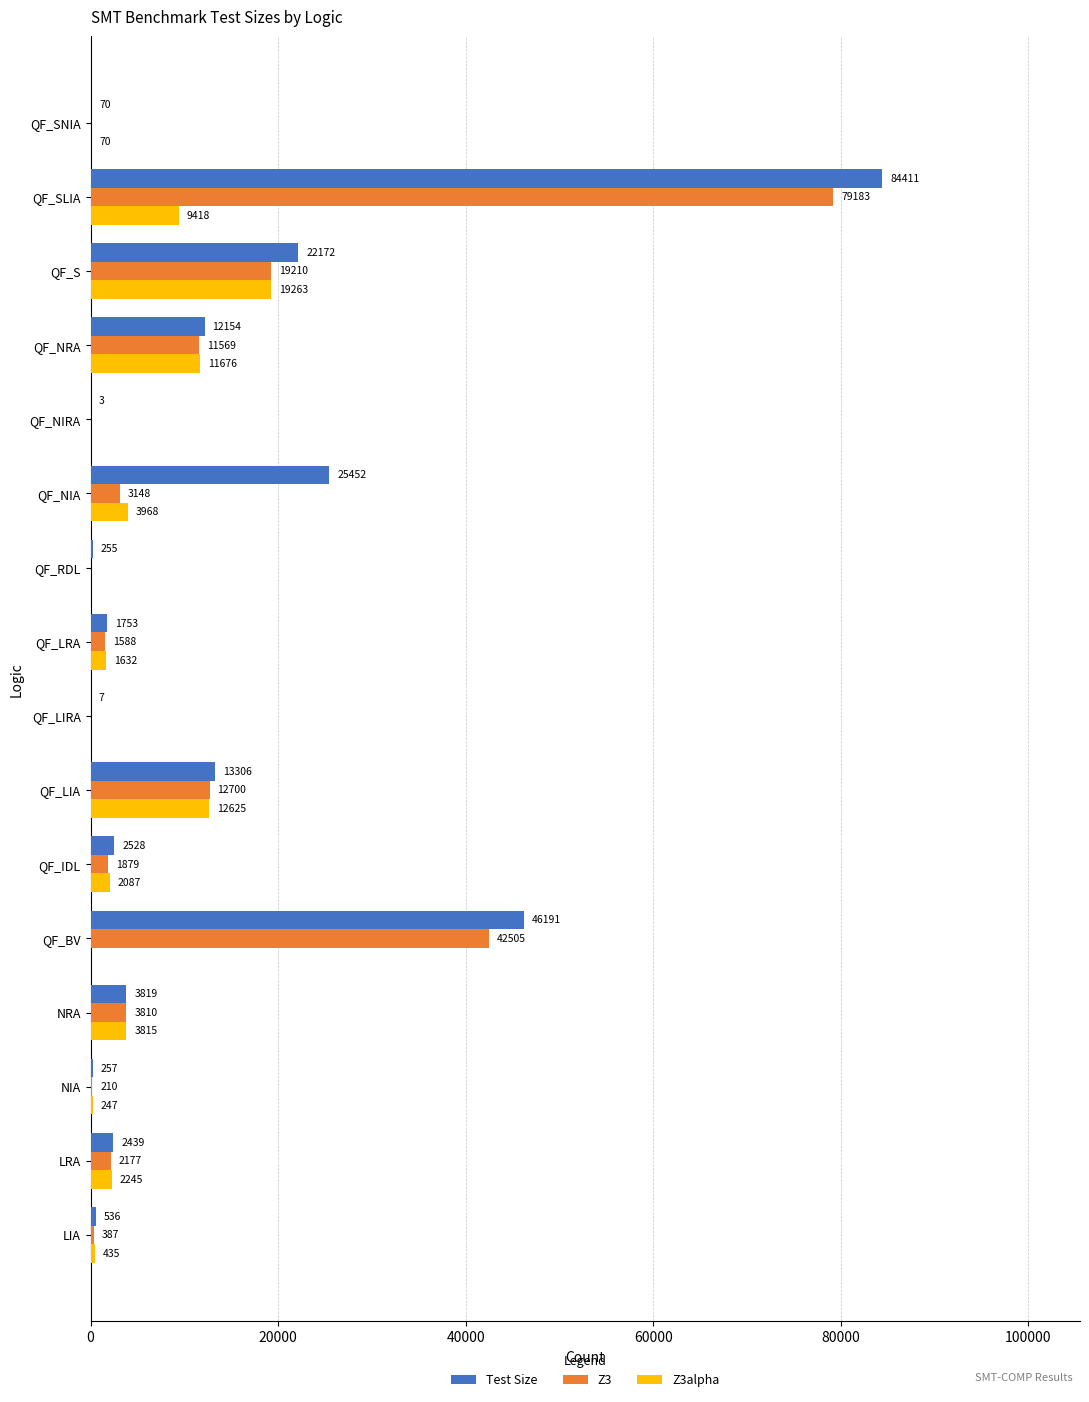

What is the maximum value for Z3?

79183